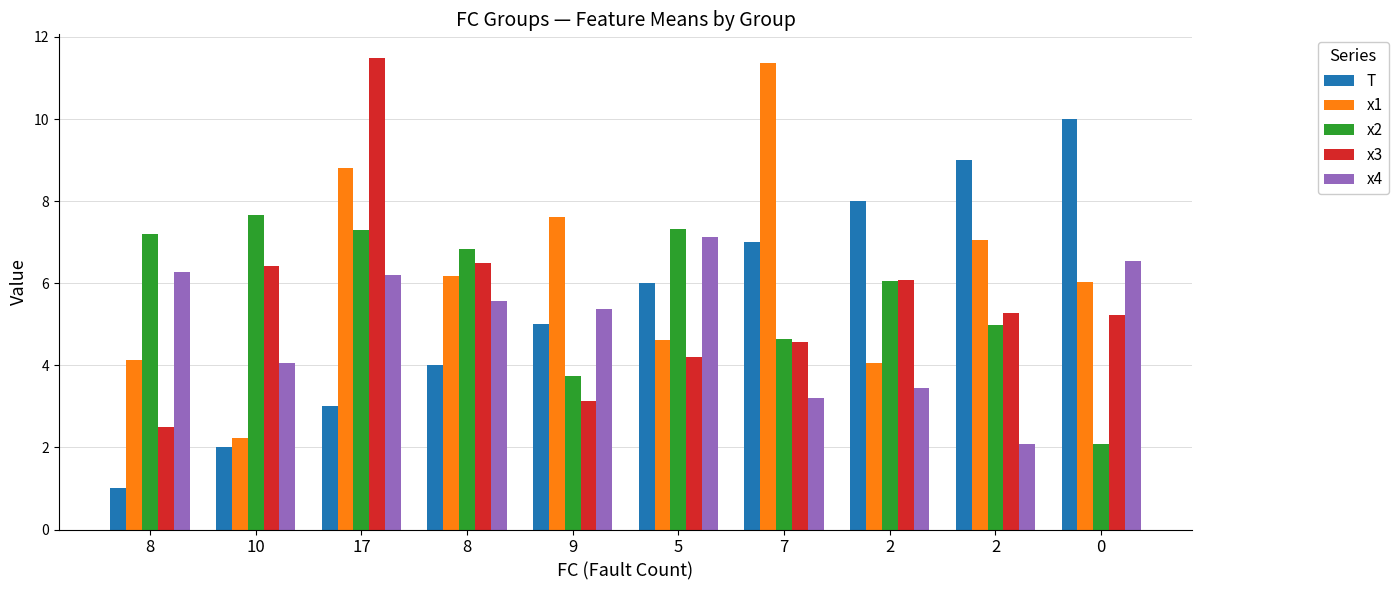

What is the difference between the maximum and minimum values in the x2 series?

5.6